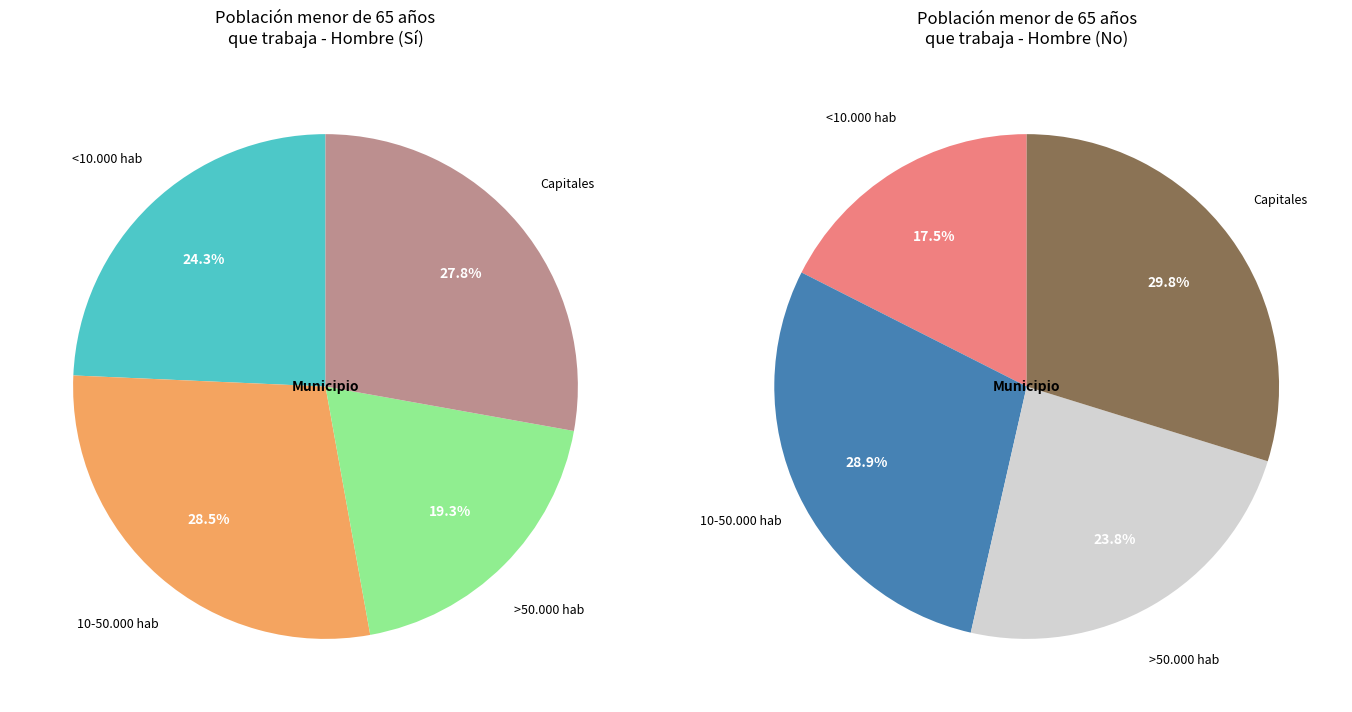

Rank the series by their average value, from lowest to highest.

Sí, No